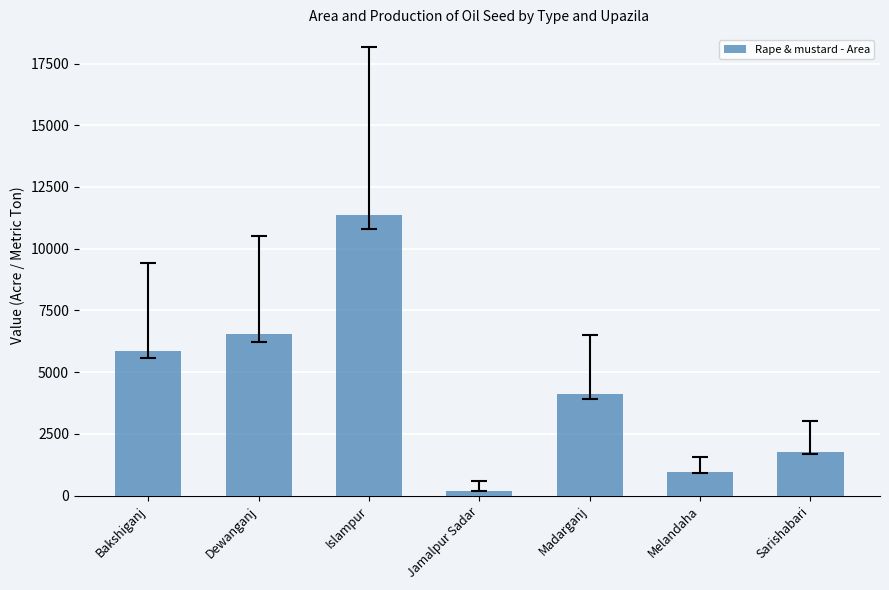

At which label is the value closest to 5772?

Bakshiganj